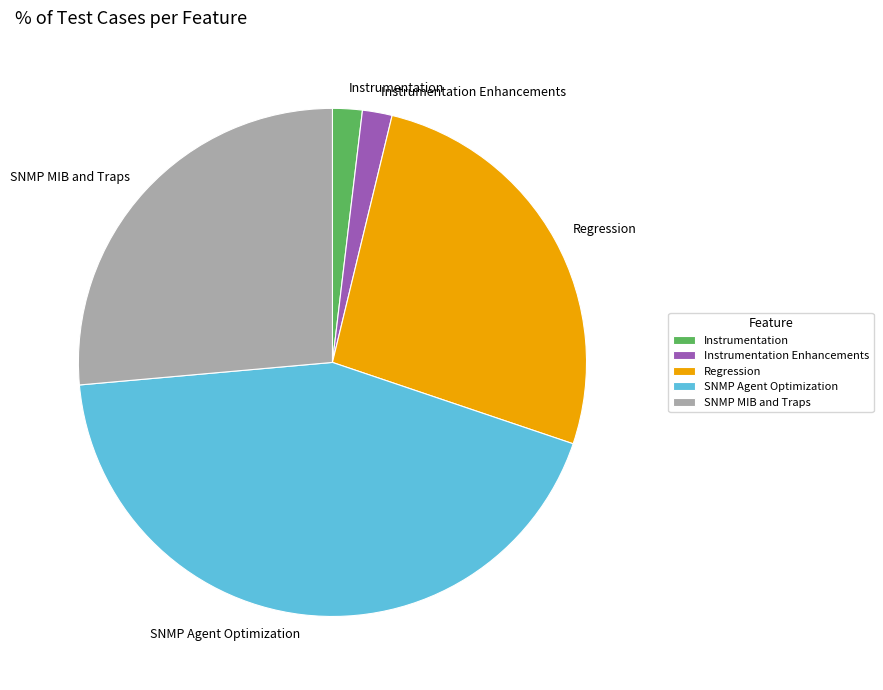

Does SNMP Agent Optimization represent more than half of the total?

No